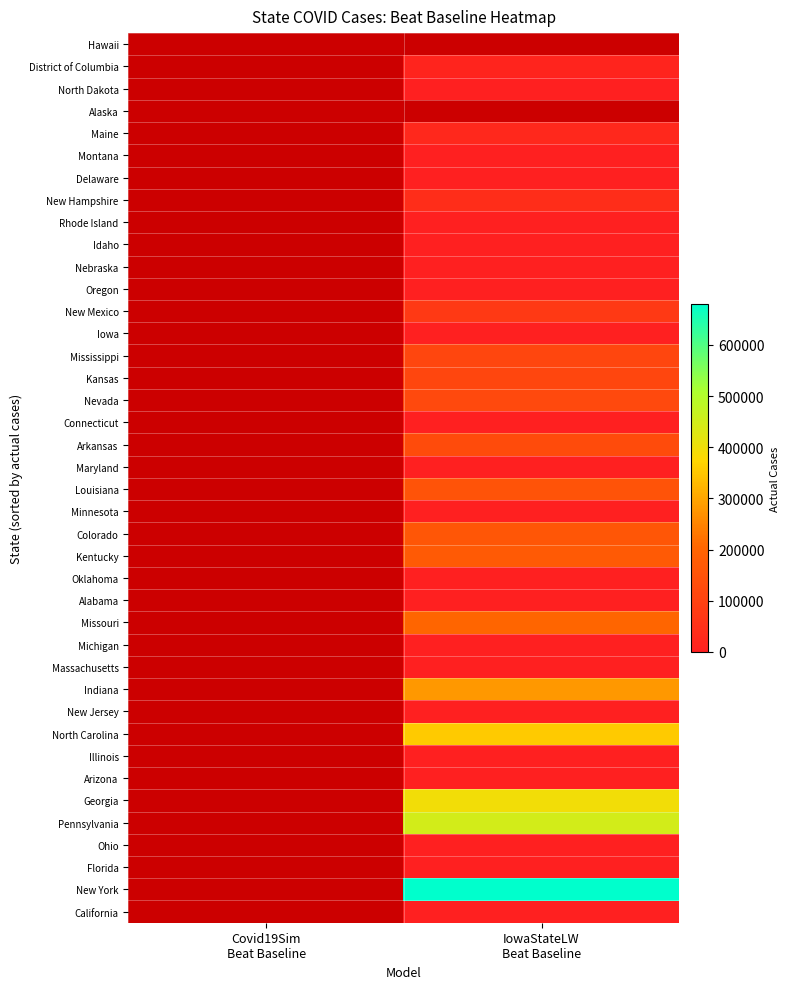

What is the maximum value shown in the chart?

680149.0